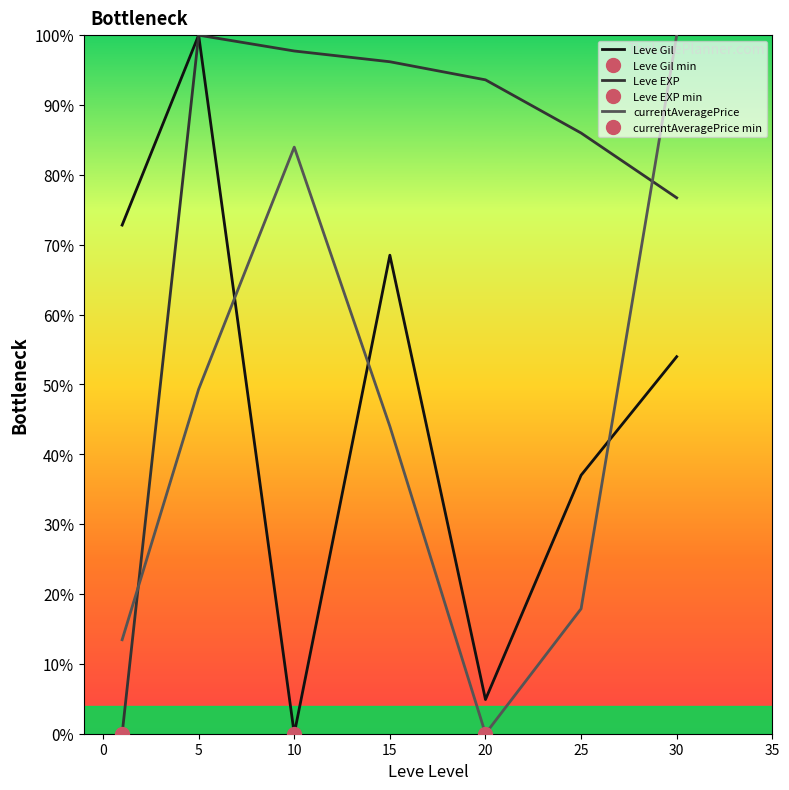

What is the difference between the second highest and minimum values in the Leve EXP series?

97.7